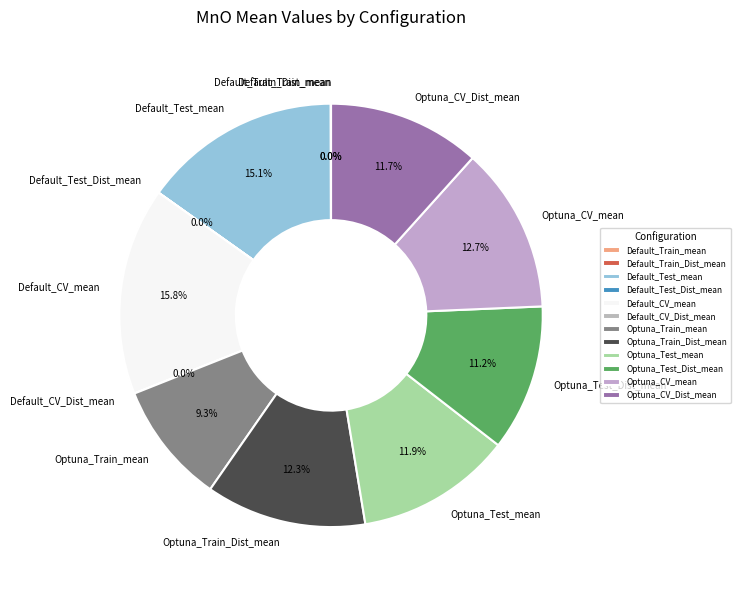

Does Default_Test_mean account for over 50% of the chart?

No